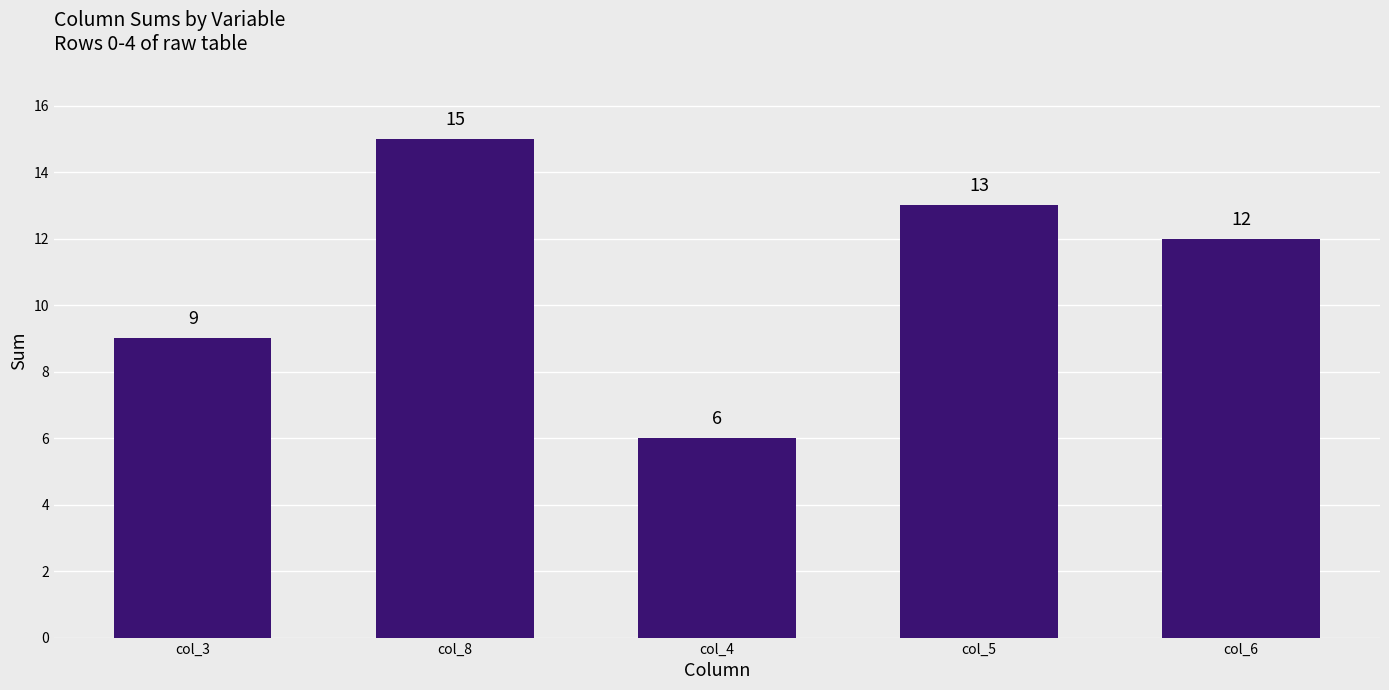

The chart shows a value of 24 at col_8. True or false?

False